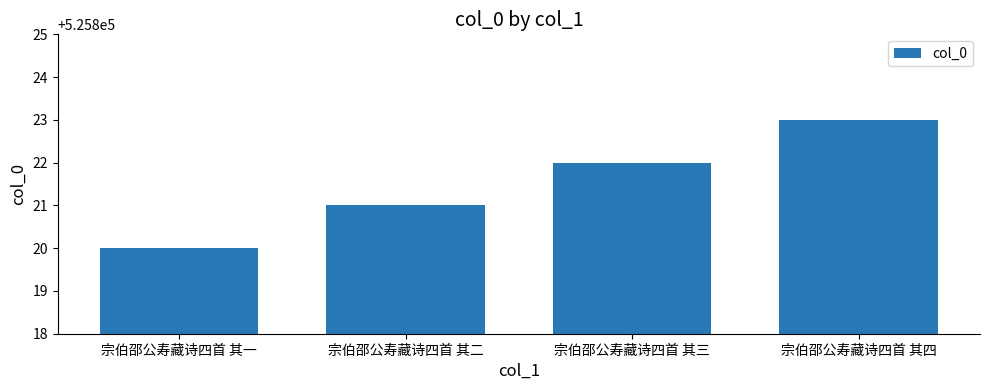

How many values are below 525822?

2